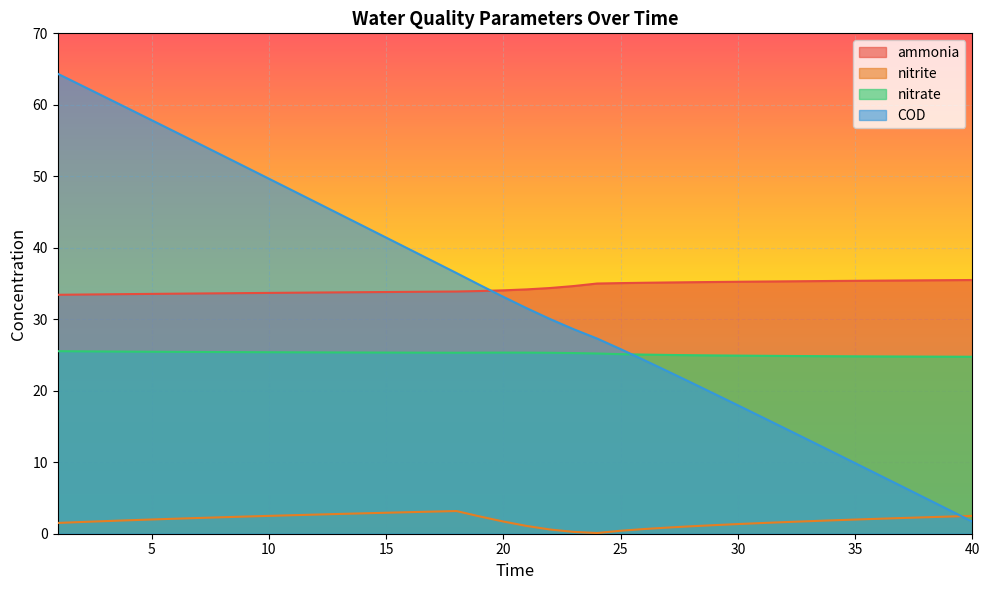

At which label does nitrate first exceed 25?

1